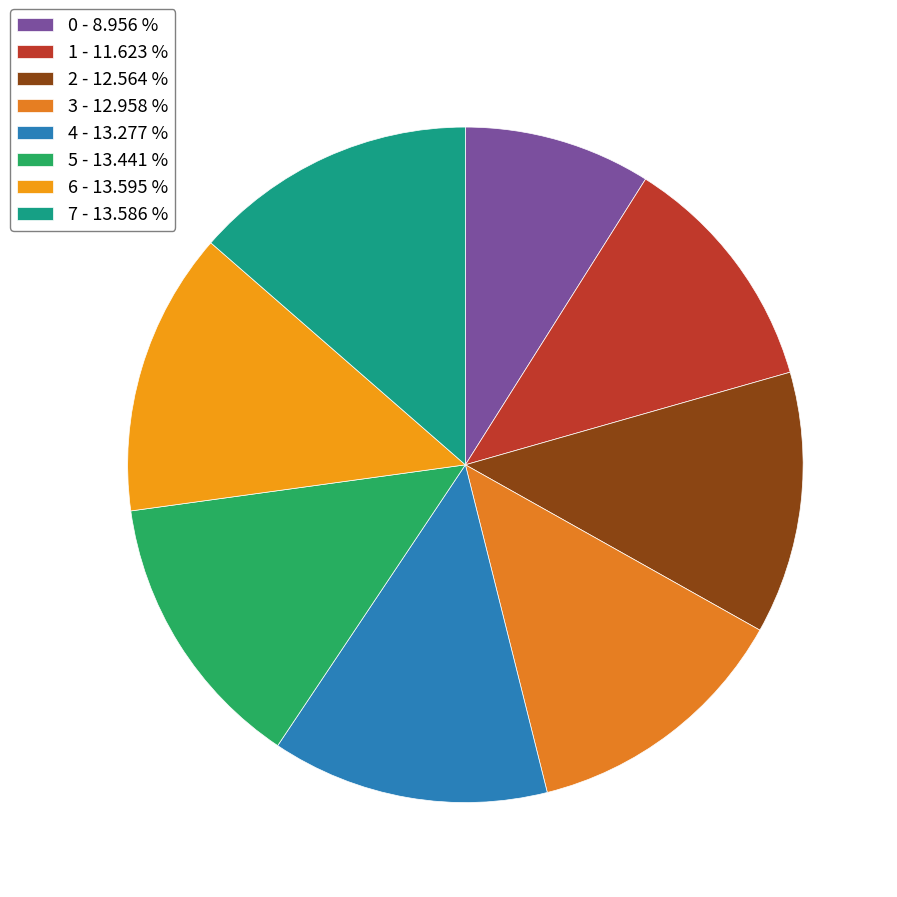

How many segments does this pie chart have?

8